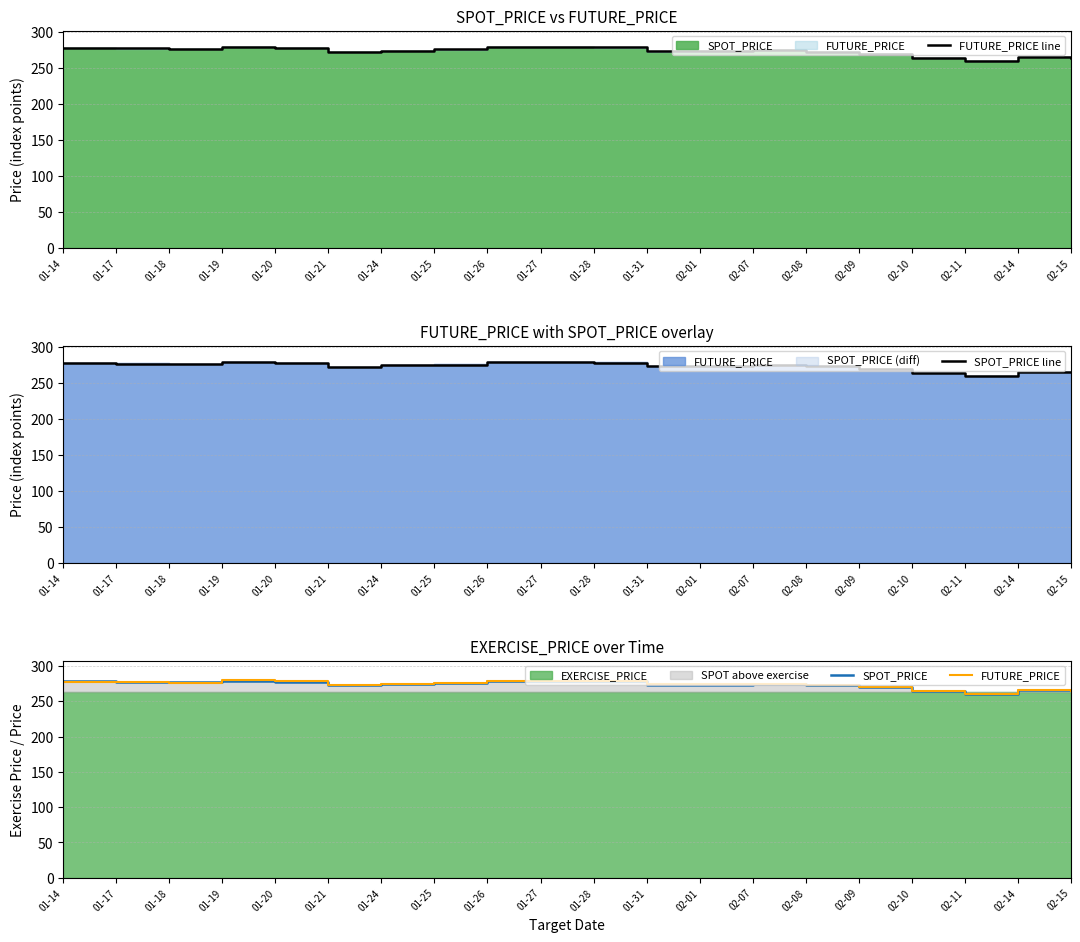

What is the label of the 7th point from the right?

02-07